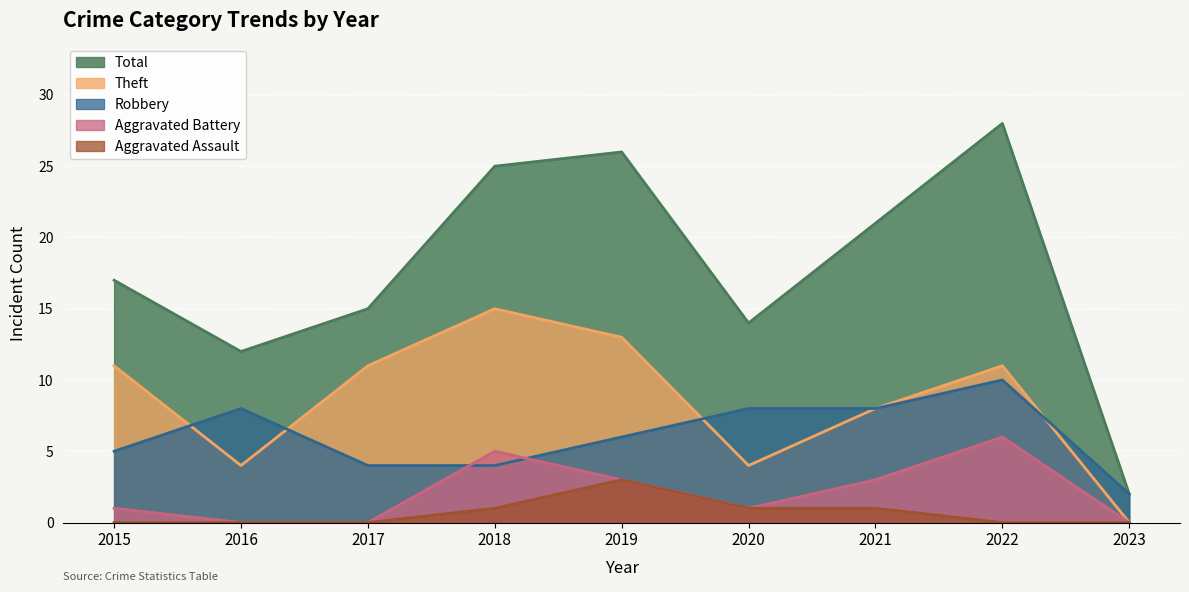

What is the maximum value for Total?

28